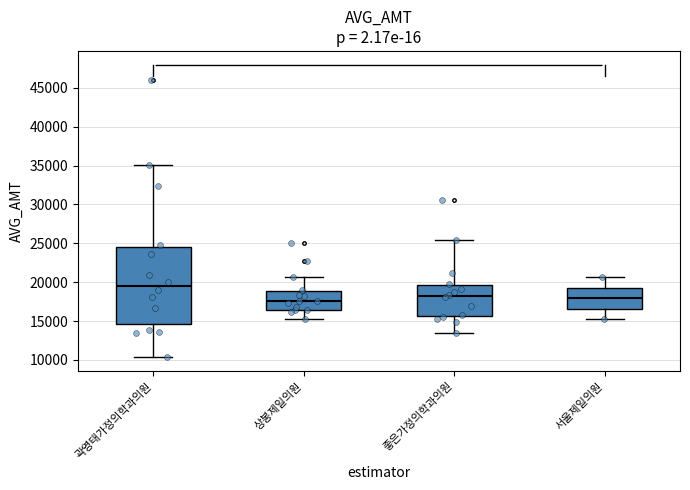

Which box's median line is the highest?

곽영태가정의학과의원